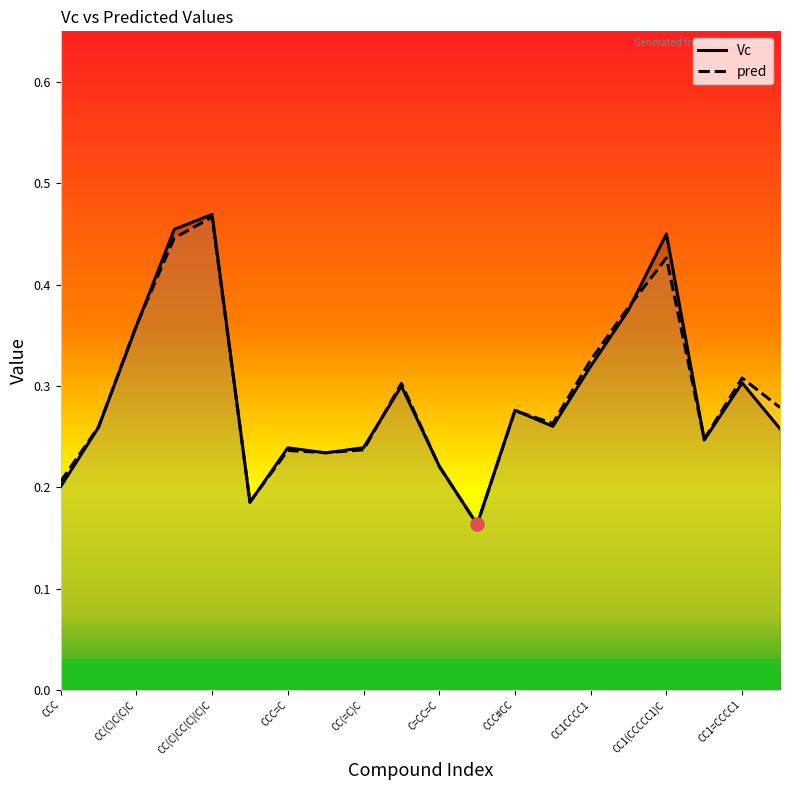

What are all the series names shown in the legend?

Vc, pred